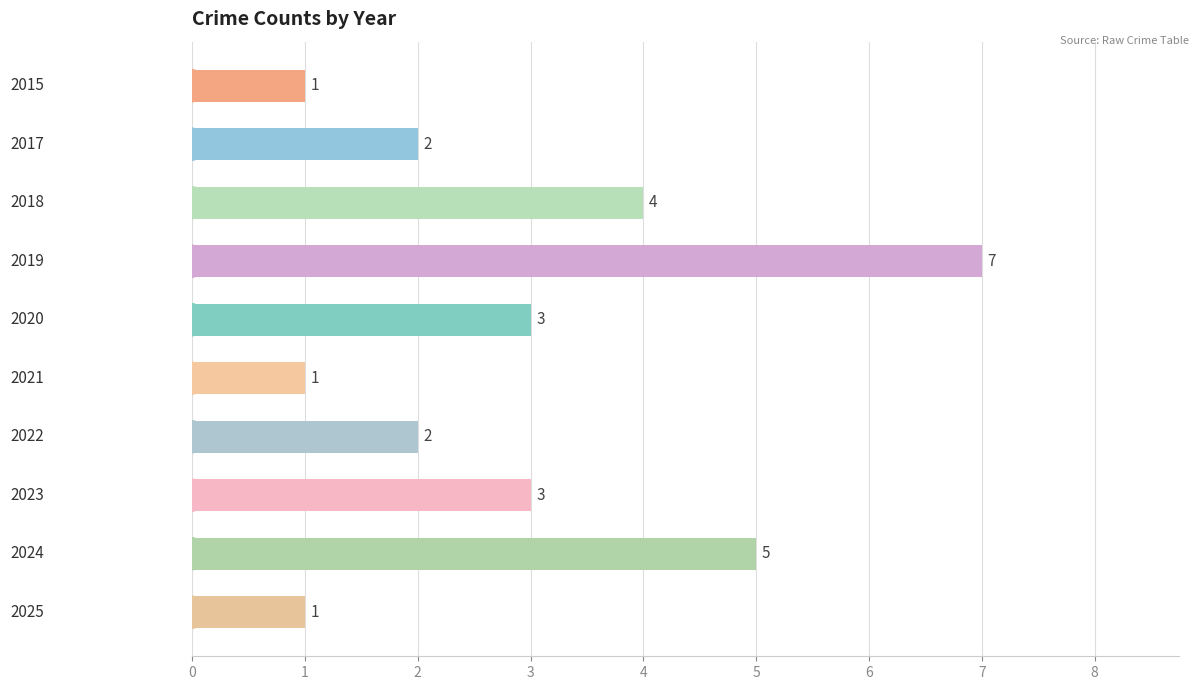

What is the maximum value shown in the chart?

7